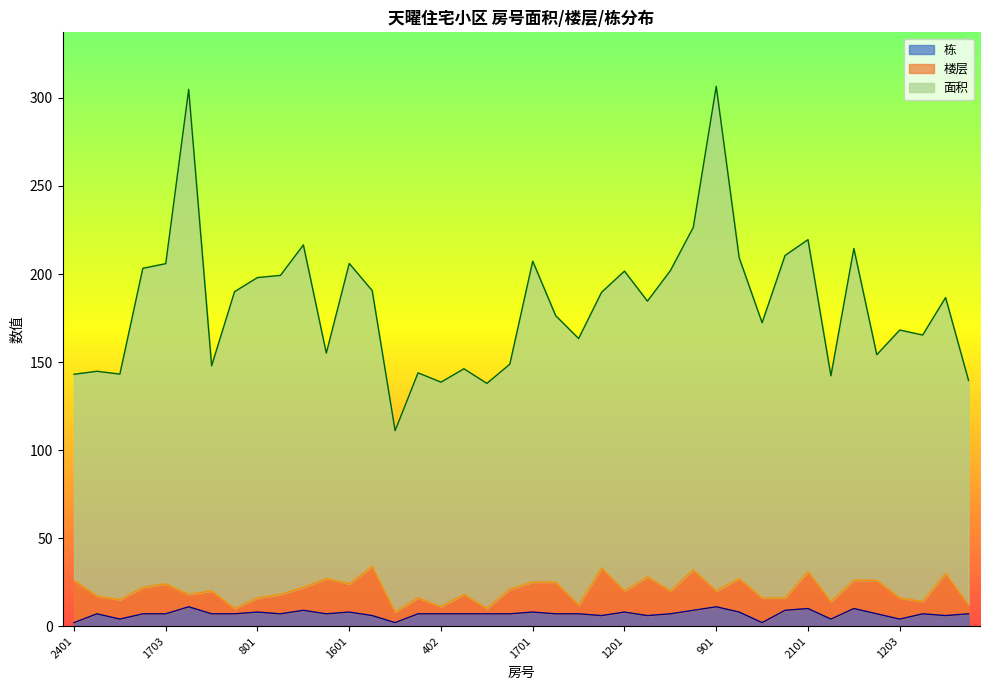

What is the total value across all series at 2302?

235.5